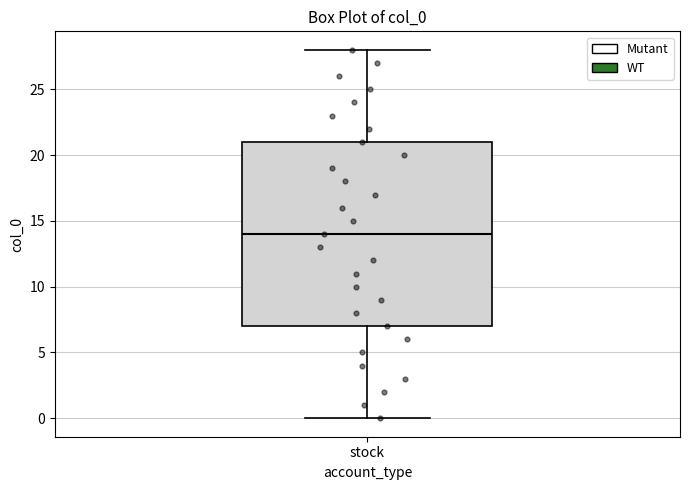

Where does the lower whisker of the box for stock end on the y-axis? The values are not printed on the chart, so give them approximately, as read against the axis.

0